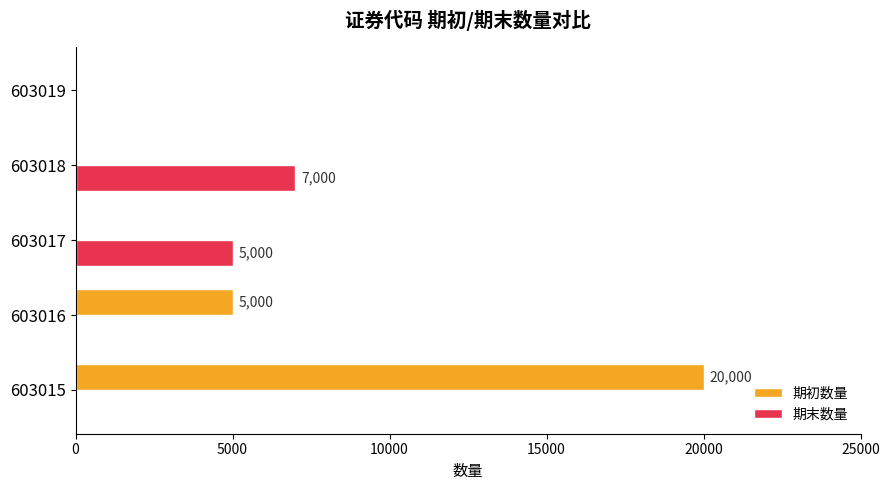

Where is 期初数量 nearest to the value 10000?

603016